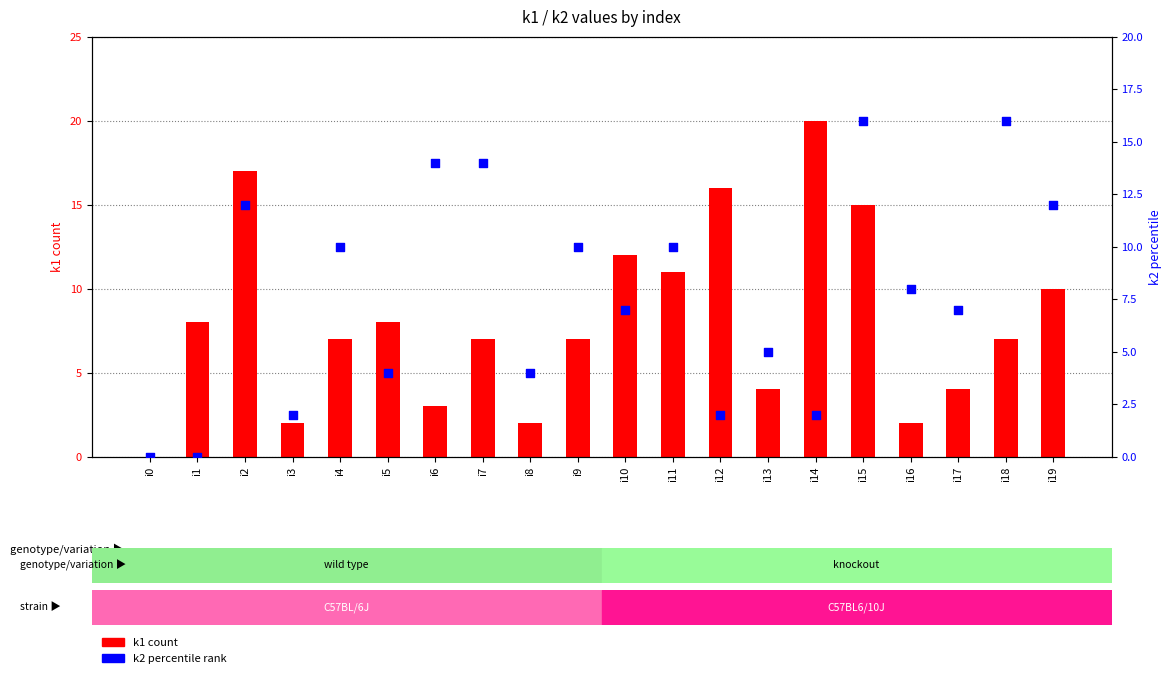

Is the value of k1 (count) at i13 greater than the value of k2 (percentile) at i10?

No